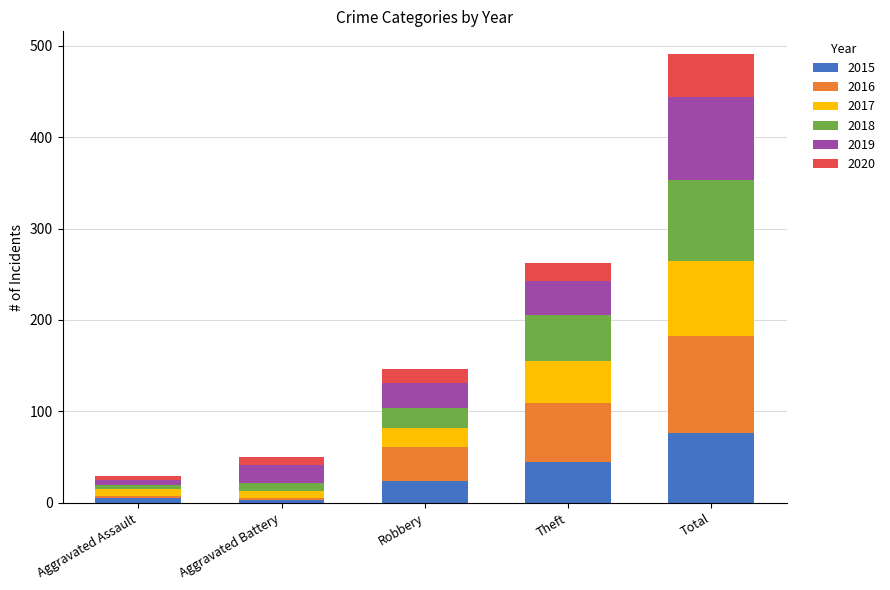

Is it true that 2015 equals 27 at Theft?

False